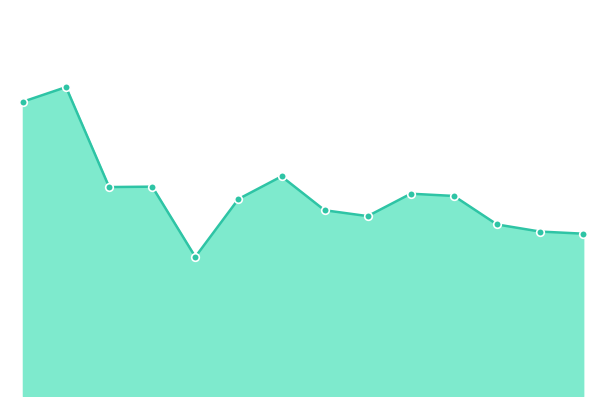

Does the chart have visible grid lines?

No